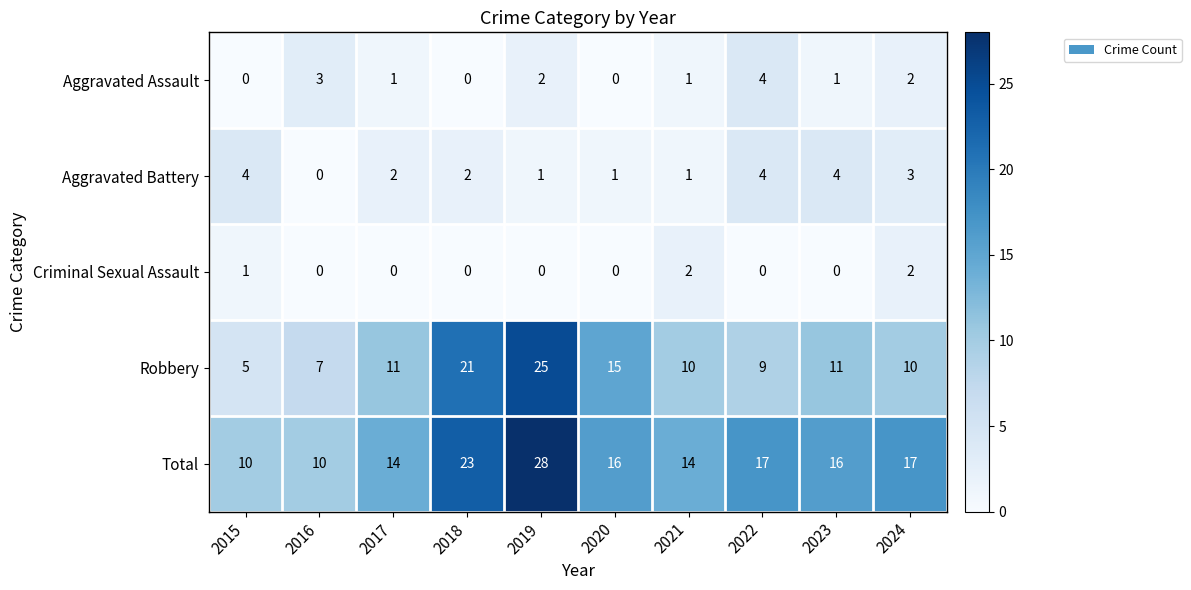

At 2023, list the series in order from largest to smallest.

Total, Robbery, Aggravated Battery, Aggravated Assault, Criminal Sexual Assault